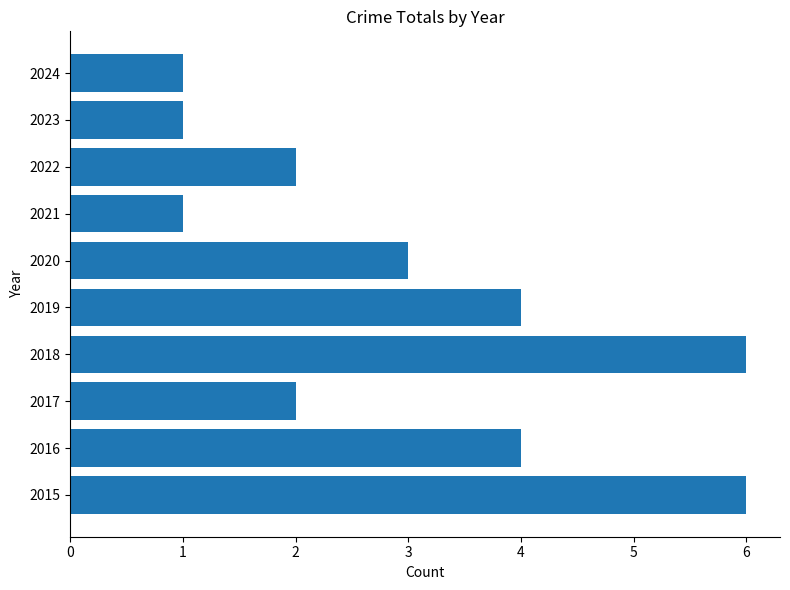

What is the greatest value displayed?

6